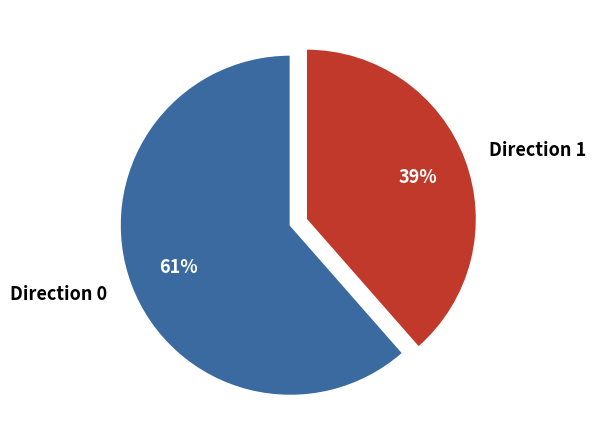

To the nearest percent, what is the average slice percentage?

50%